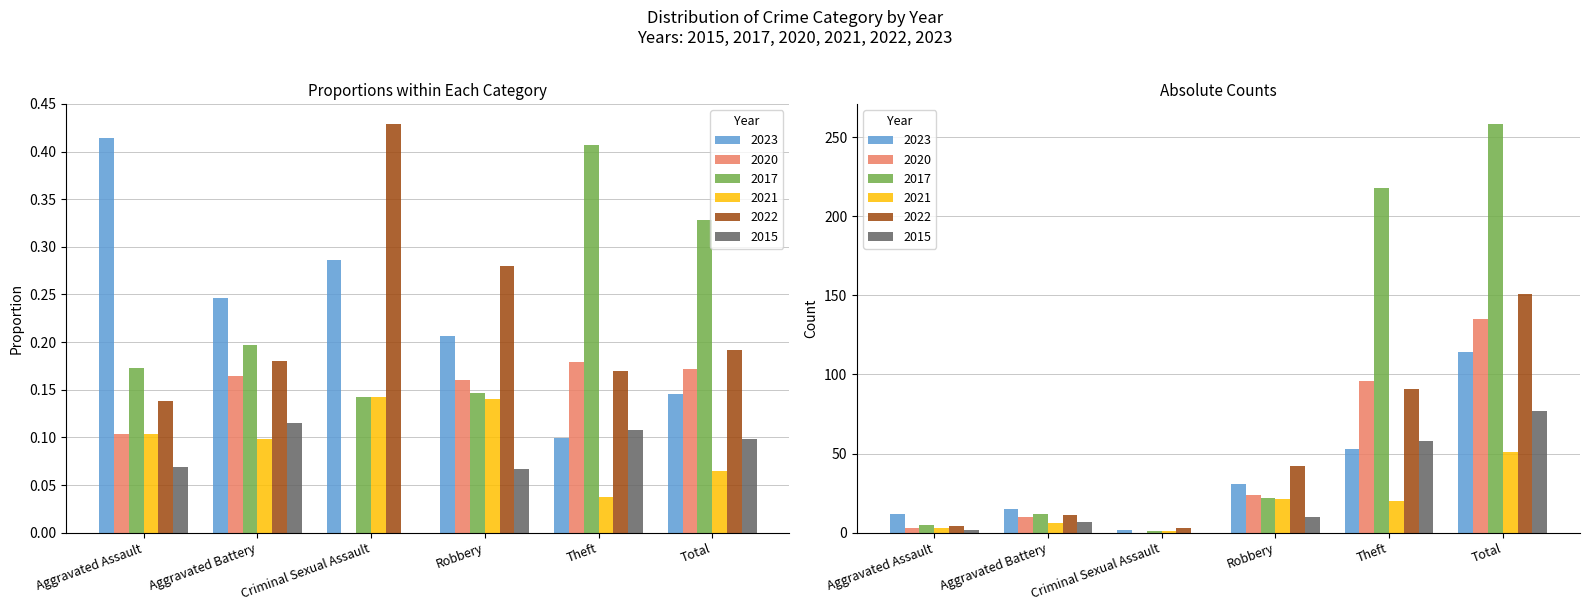

True or false: 2015 has a value of 0 at Criminal Sexual Assault.

True